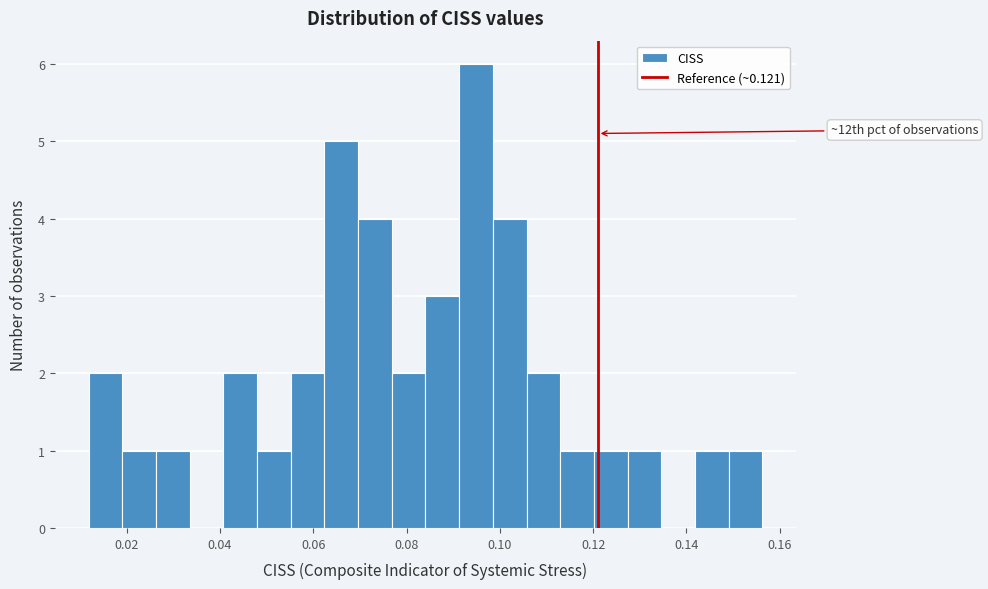

Read against the x-axis, roughly where is the centre of the tallest bar?

0.094